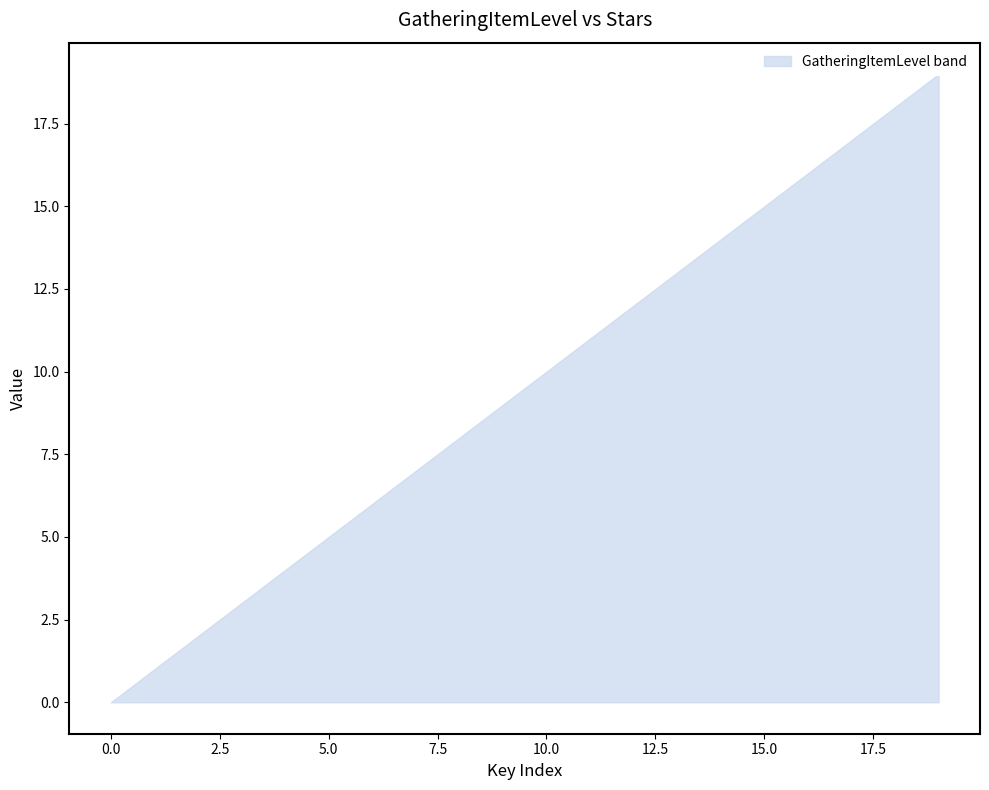

Reading left to right, extract all data points from this chart.

GatheringItemLevel: 0	1	2	3	4	5	6	7	8	9	10	11	12	13	14	15	16	17	18	19
Stars: 0	0	0	0	0	0	0	0	0	0	0	0	0	0	0	0	0	0	0	0